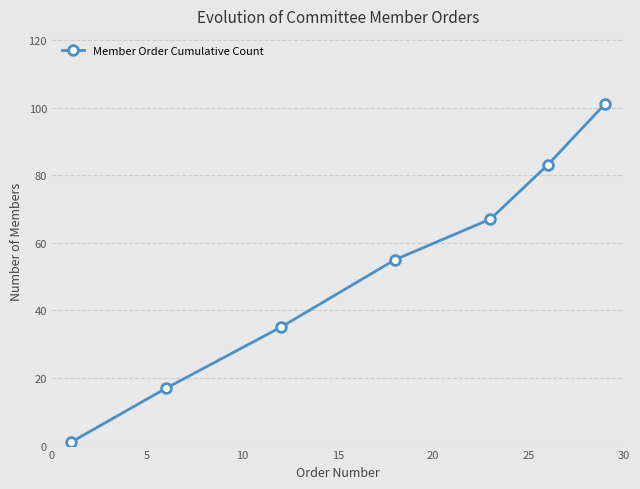

True or false: the data has more than 2 interior local peaks.

False